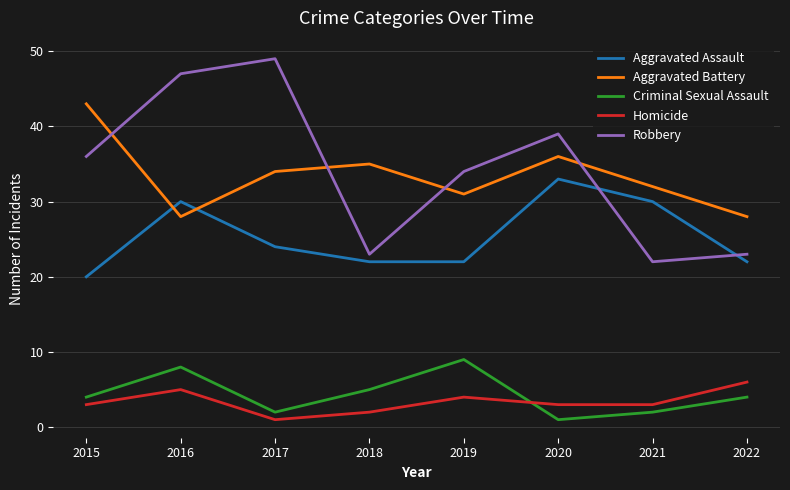

What is the difference between the highest and lowest values at 2016?

42